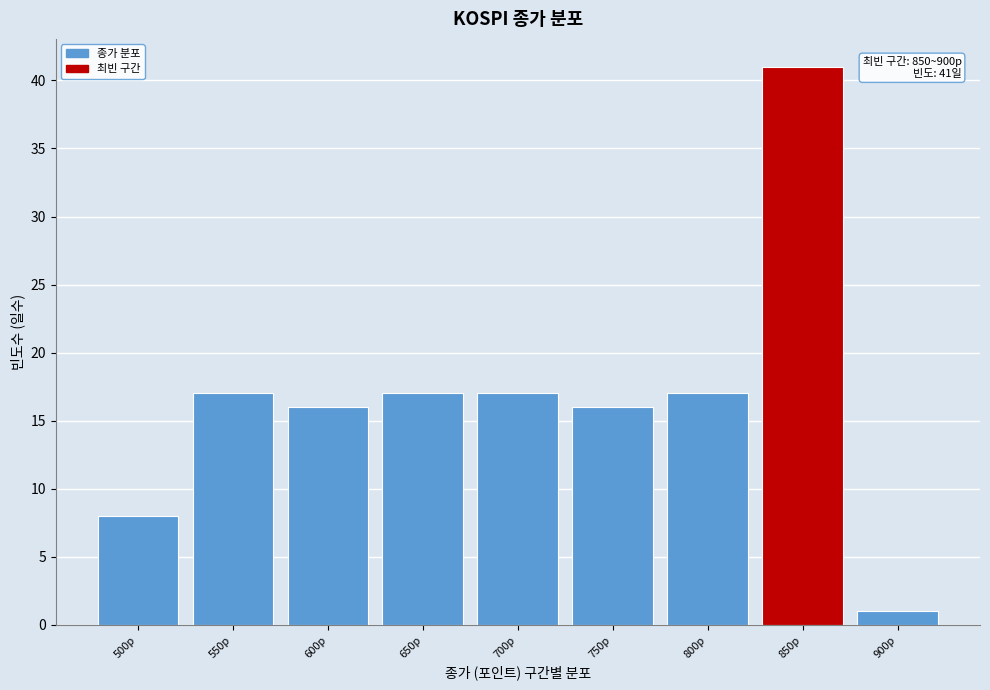

Reading left to right, list all the values displayed in this chart.

500p=8	550p=17	600p=16	650p=17	700p=17	750p=16	800p=17	850p=41	900p=1